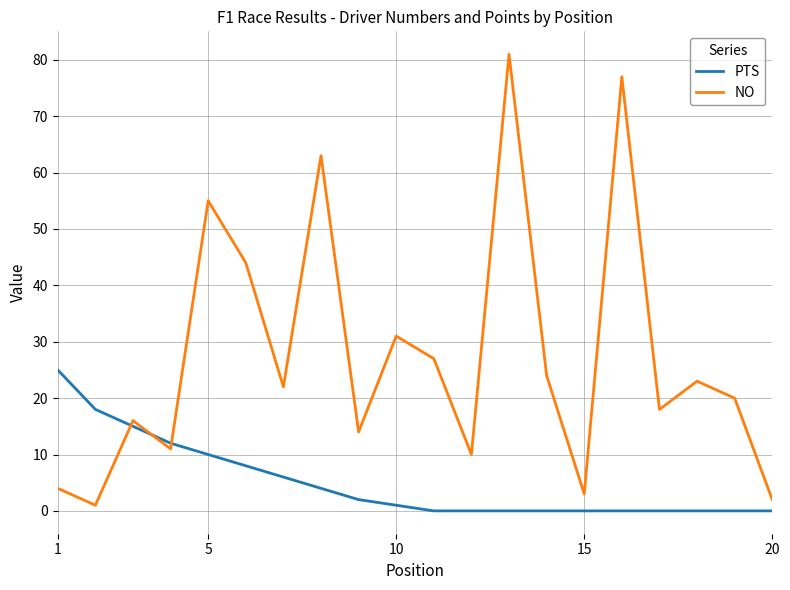

List the series in order of their peak value, highest first.

NO, PTS